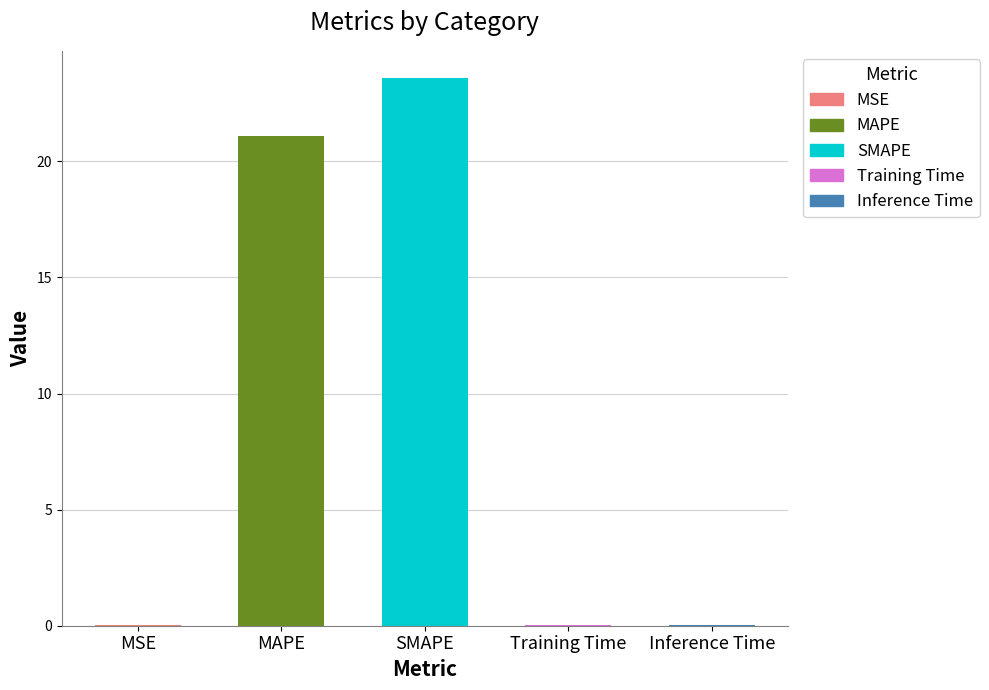

Rank the categories by value from lowest to highest.

MSE, Training Time, Inference Time, MAPE, SMAPE